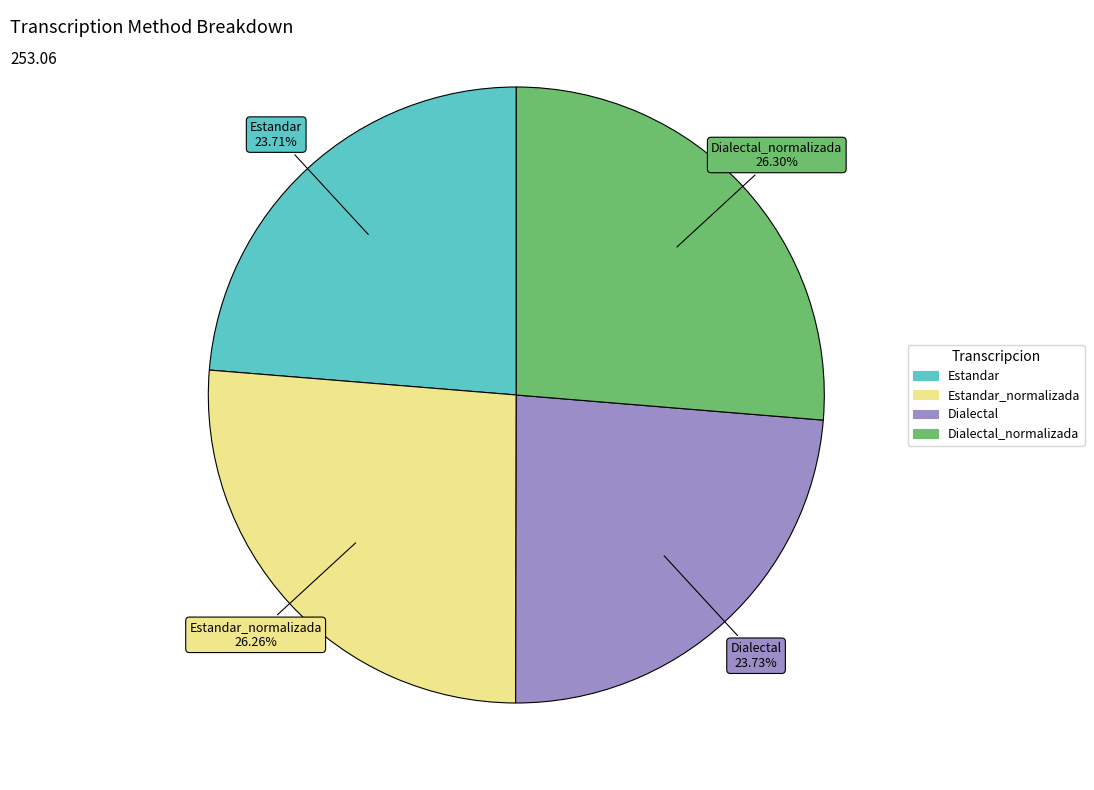

Does Dialectal represent more than half of the total?

No